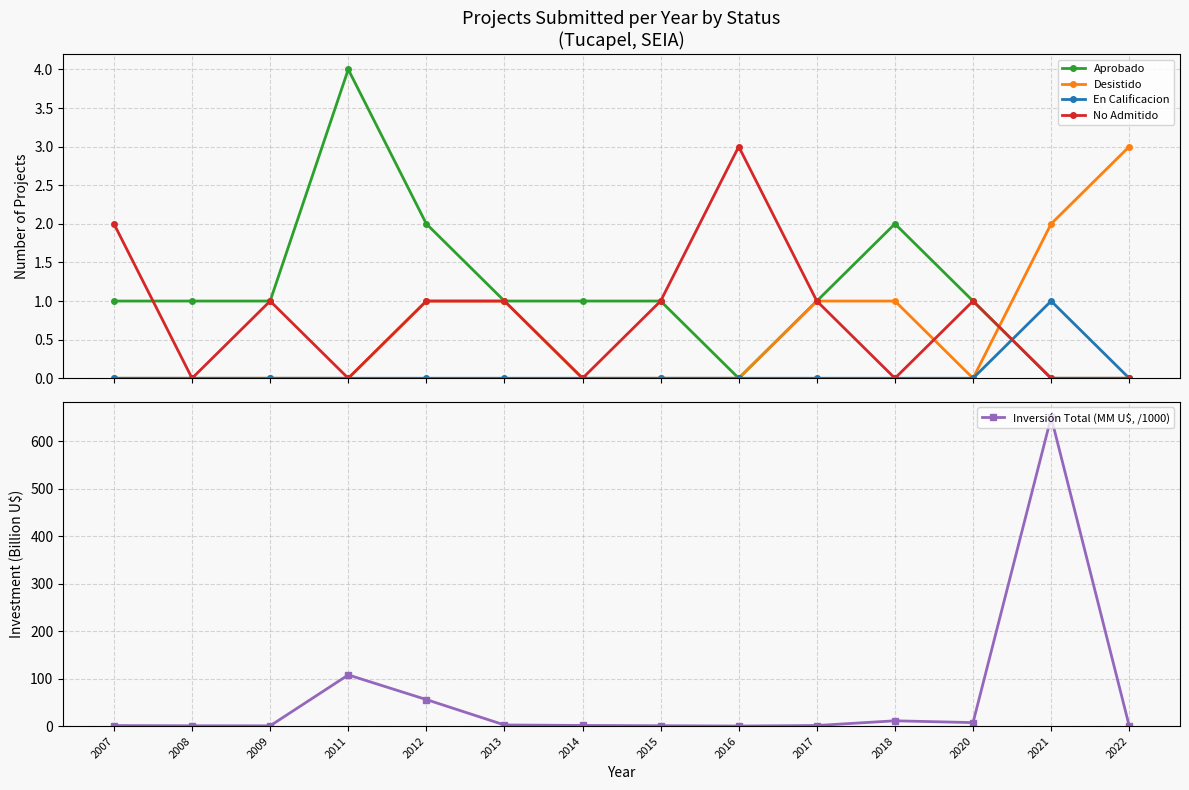

How many times do Aprobado and Inversión Total (MM U$, /1000) cross each other?

4